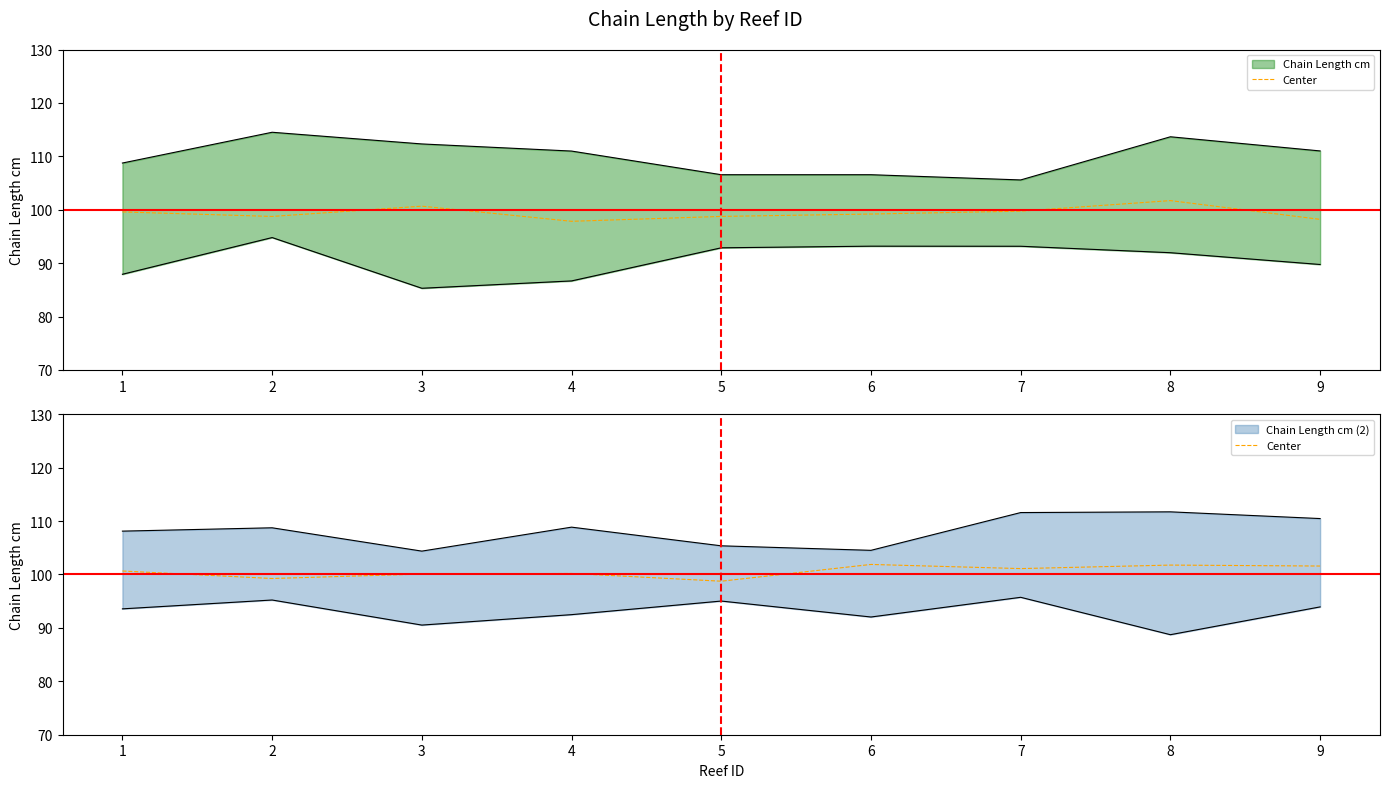

True or false: the data has more than 1 interior local peaks.

True